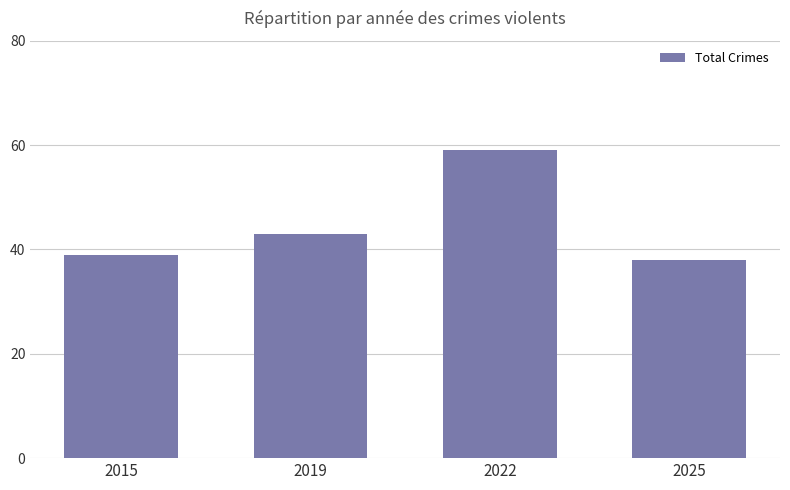

What is the difference between the maximum and minimum values?

21